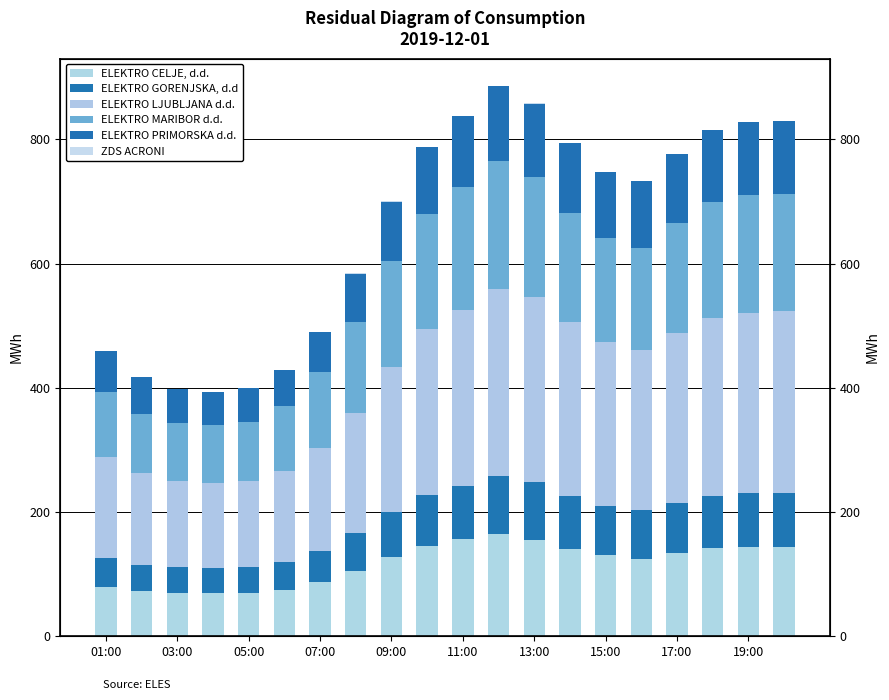

Reading left to right, what are all the values shown in this chart?

ELEKTRO CELJE, d.d.: 78.6	72.2	69.8	70.2	70.0	75.0	86.8	105.6	127.6	145.7	156.2	165.0	155.3	140.0	130.3	125.1	134.1	142.5	144.4	143.8
ELEKTRO GORENJSKA, d.d: 47.6	43.2	41.1	40.2	41.2	44.8	51.2	60.2	72.4	81.7	86.1	92.4	92.4	86.1	80.1	77.5	80.2	83.8	86.0	87.0
ELEKTRO LJUBLJANA d.d.: 162.0	146.8	139.9	136.6	137.9	146.3	165.1	193.9	233.8	266.7	283.7	301.3	297.9	279.5	262.7	259.0	274.6	286.8	290.8	292.2
ELEKTRO MARIBOR d.d.: 104.6	96.1	92.7	93.0	96.1	104.9	122.3	146.1	170.6	186.1	197.3	206.1	193.7	176.6	167.7	164.1	176.4	186.2	188.6	188.9
ELEKTRO PRIMORSKA d.d.: 65.8	58.8	55.1	53.7	54.1	57.5	64.7	78.2	95.5	107.9	113.7	120.3	118.3	111.6	106.9	106.8	111.4	116.3	117.6	118.2
ZDS ACRONI: 0.4	0.4	0.3	0.4	0.3	0.3	0.2	0.4	0.1	0.2	0.3	0.3	0.2	0.2	0.2	0.2	0.2	0.2	0.2	0.2